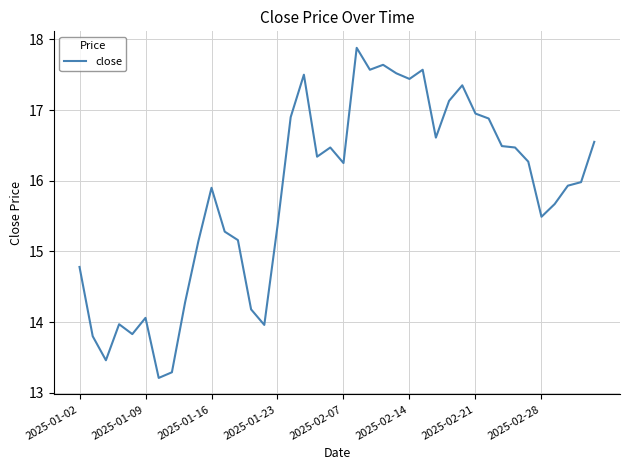

What is the difference between the maximum and minimum values?

4.7